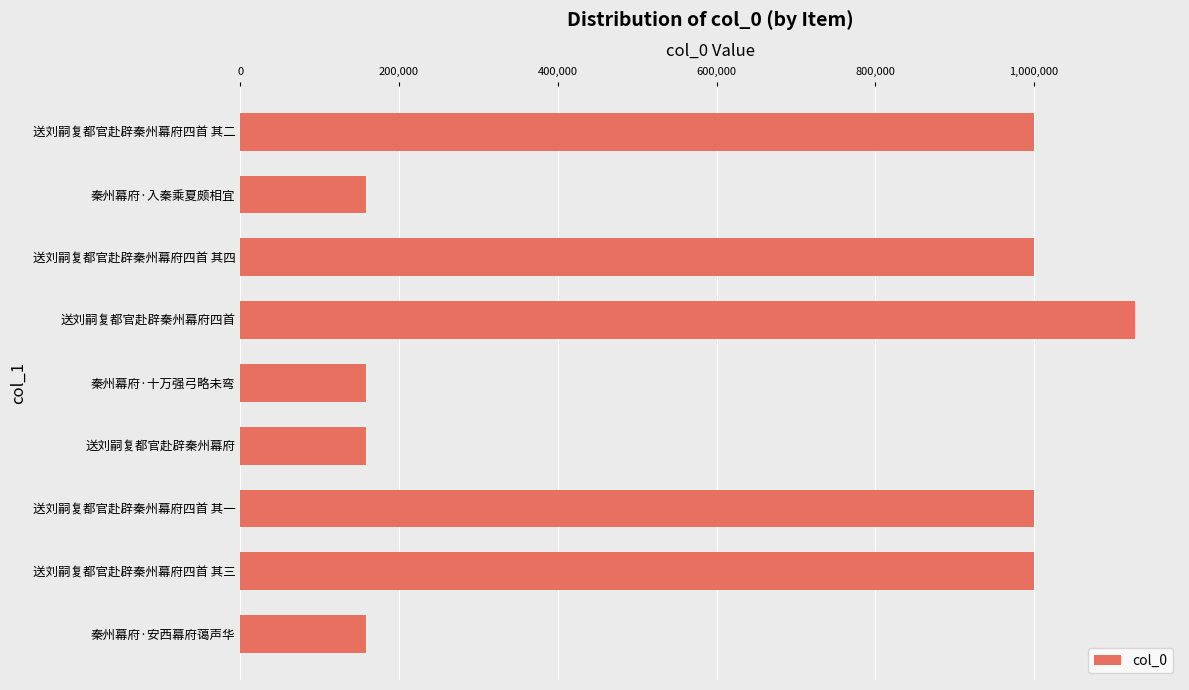

What is the label of the 5th bar from the bottom?

秦州幕府·十万强弓略未弯